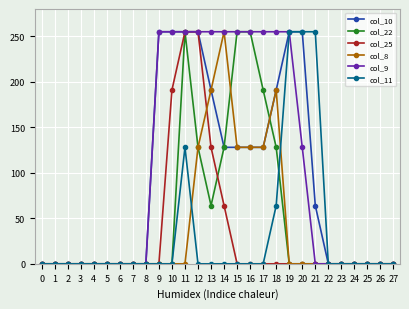

What is the average value of the col_11 series?

34